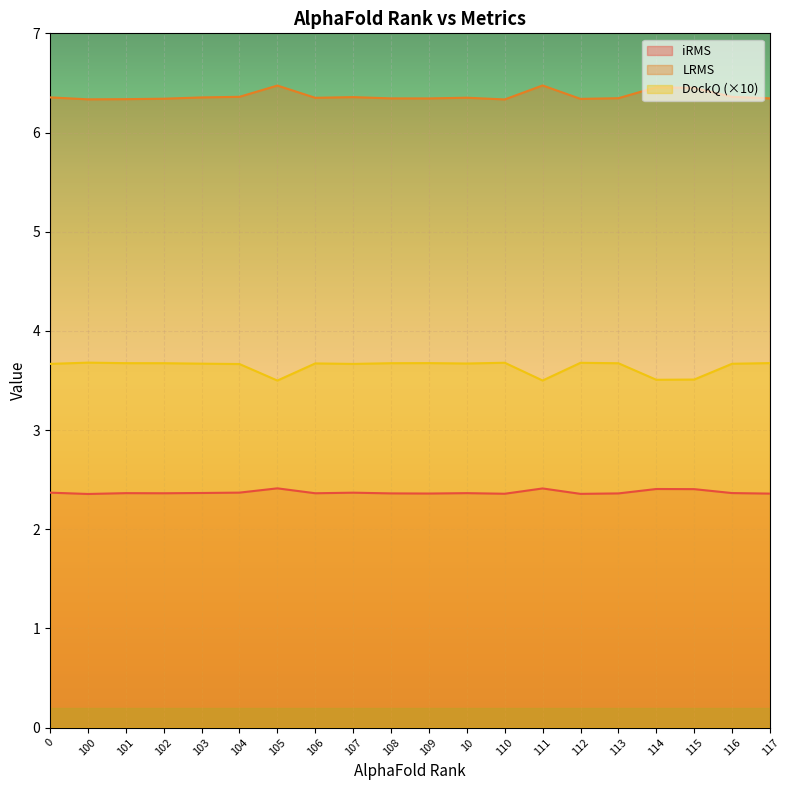

True or false: LRMS and iRMS intersect in this chart.

False